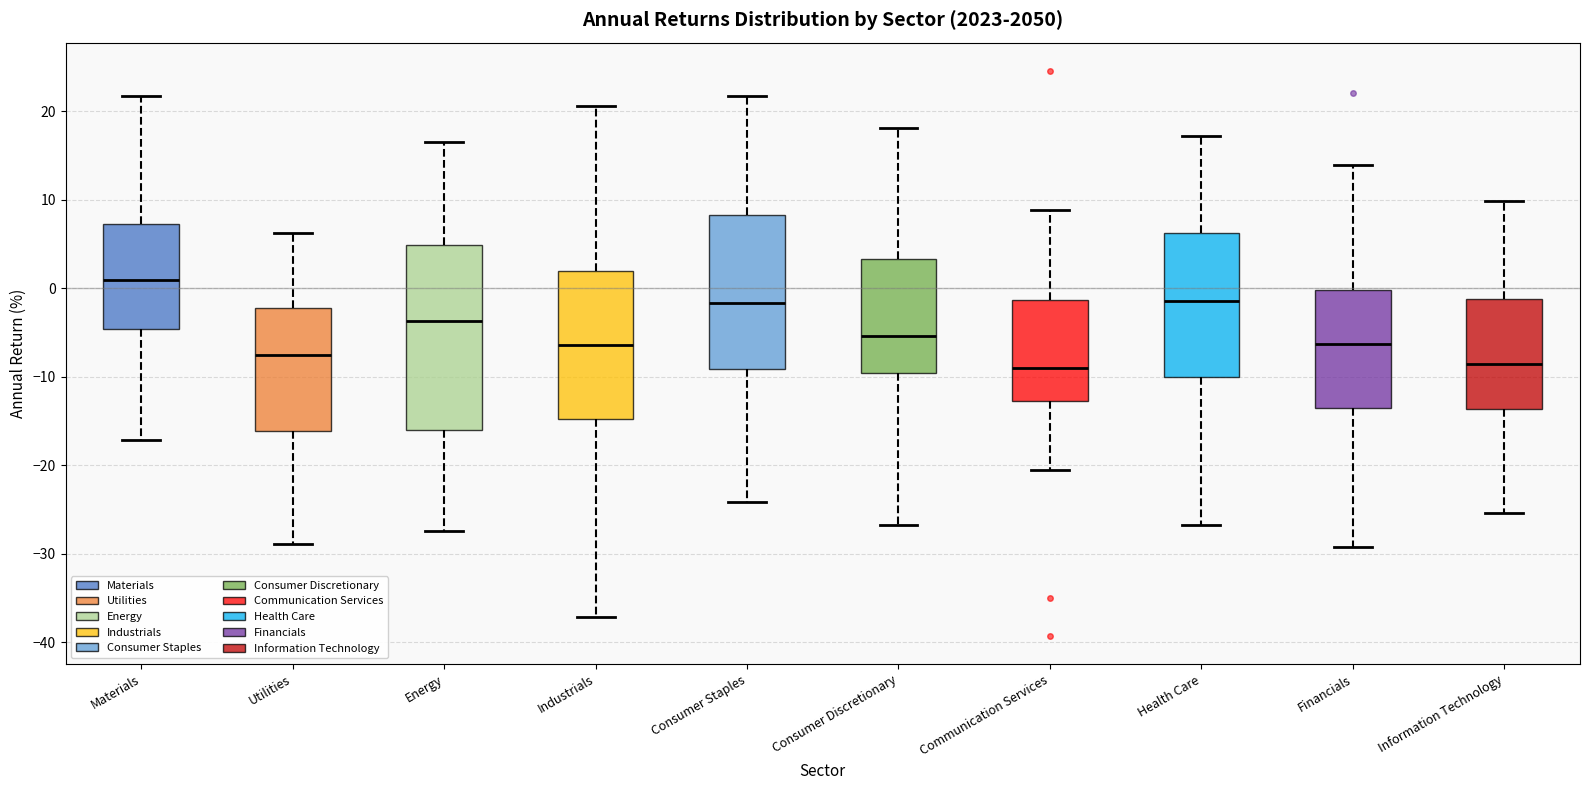

Reading left to right, transcribe this box plot: for each box, give where its median line is, the range the box spans, and where its two whiskers end, as read against the y-axis. The values are not printed on the chart, so give them approximately, as read against the axis.

Materials: median 1, box -5 to 7, whiskers -17 to 22
Utilities: median -8, box -16 to -2, whiskers -29 to 6
Energy: median -4, box -16 to 5, whiskers -27 to 16
Industrials: median -6, box -15 to 2, whiskers -37 to 21
Consumer Staples: median -2, box -9 to 8, whiskers -24 to 22
Consumer Discretionary: median -5, box -10 to 3, whiskers -27 to 18
Communication Services: median -9, box -13 to -1, whiskers -21 to 9
Health Care: median -1, box -10 to 6, whiskers -27 to 17
Financials: median -6, box -14 to 0, whiskers -29 to 14
Information Technology: median -9, box -14 to -1, whiskers -25 to 10